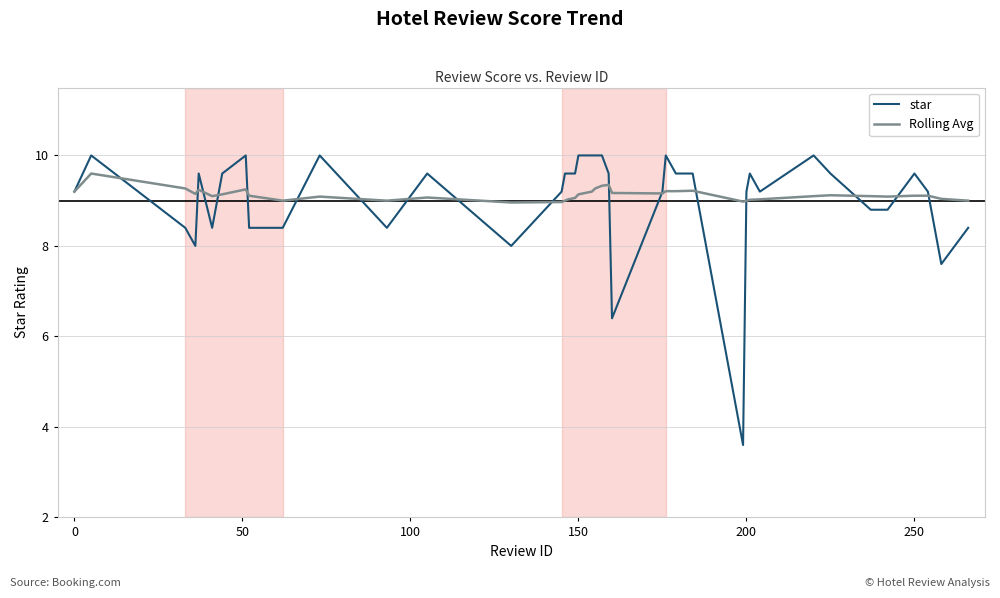

Does the chart display data point markers on the line(s)?

No